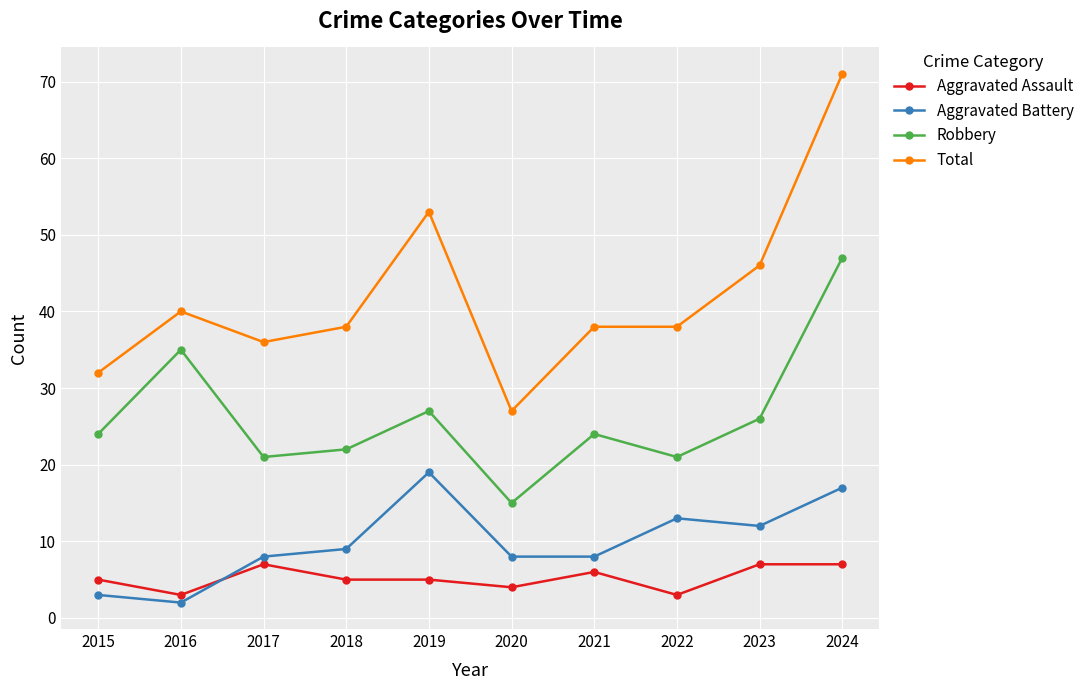

Reading left to right, what are all the values shown in this chart?

Aggravated Assault: 2015=5	2016=3	2017=7	2018=5	2019=5	2020=4	2021=6	2022=3	2023=7	2024=7
Aggravated Battery: 2015=3	2016=2	2017=8	2018=9	2019=19	2020=8	2021=8	2022=13	2023=12	2024=17
Robbery: 2015=24	2016=35	2017=21	2018=22	2019=27	2020=15	2021=24	2022=21	2023=26	2024=47
Total: 2015=32	2016=40	2017=36	2018=38	2019=53	2020=27	2021=38	2022=38	2023=46	2024=71